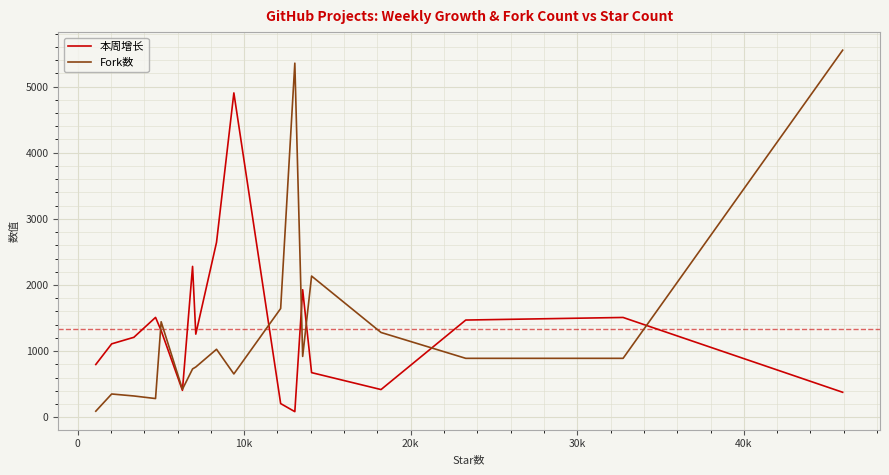

What is the highest value of the 本周增长 series?

4904